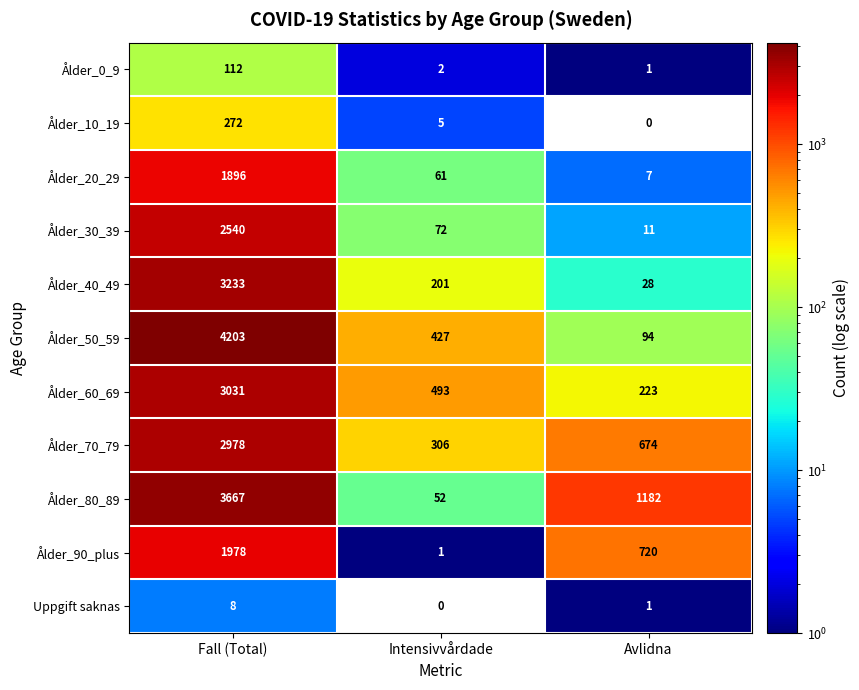

The value of Ålder_80_89 at Intensivvårdade is 18. True or false?

False